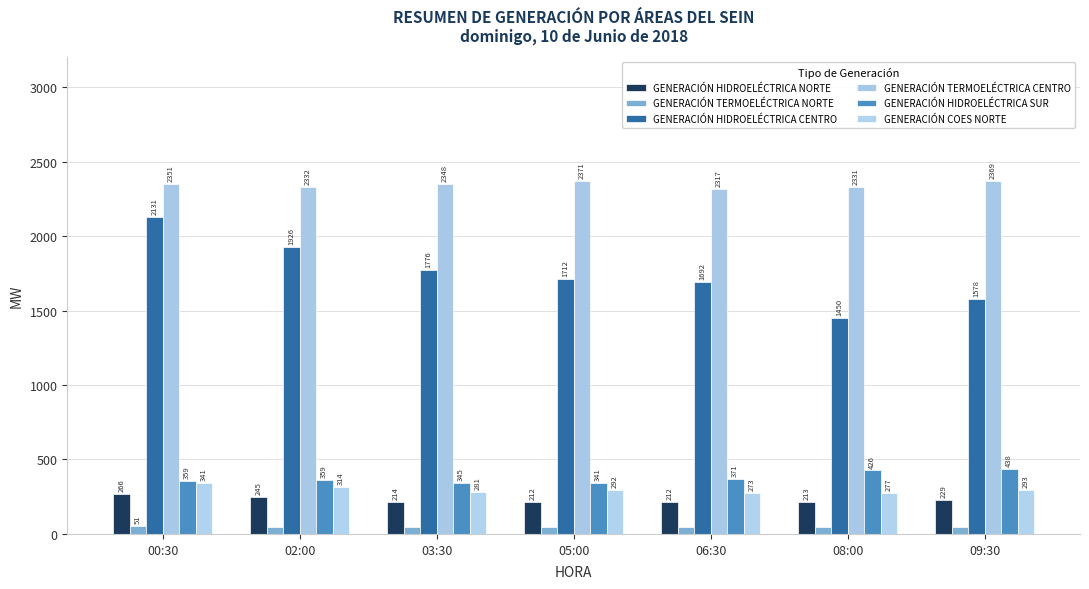

What is the difference between the maximum and minimum values in the GENERACIÓN HIDROELÉCTRICA NORTE series?

54.0